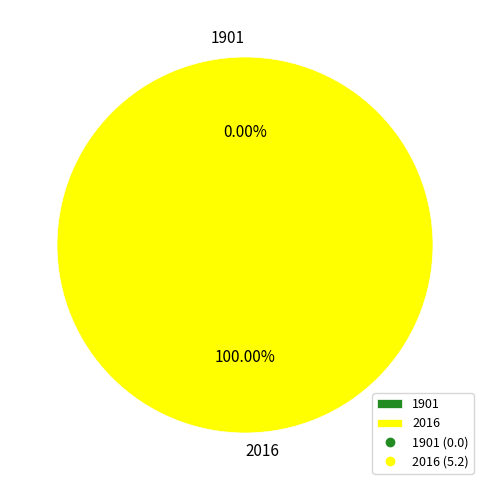

Which category accounts for the majority?

2016